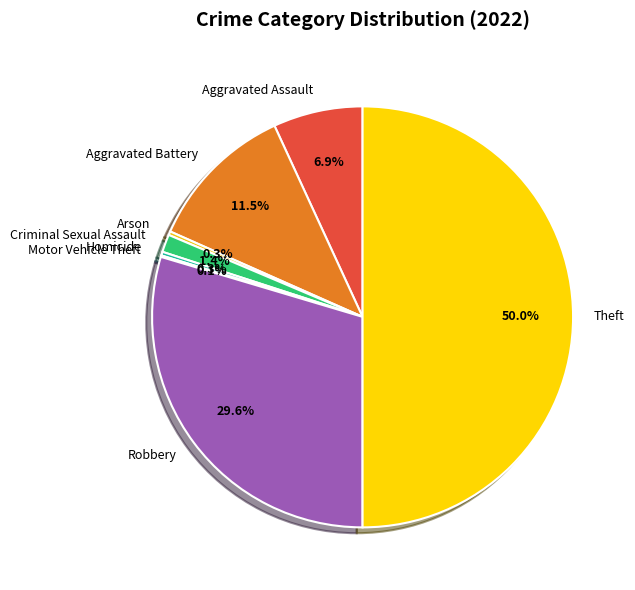

Is Robbery the majority of the pie?

No